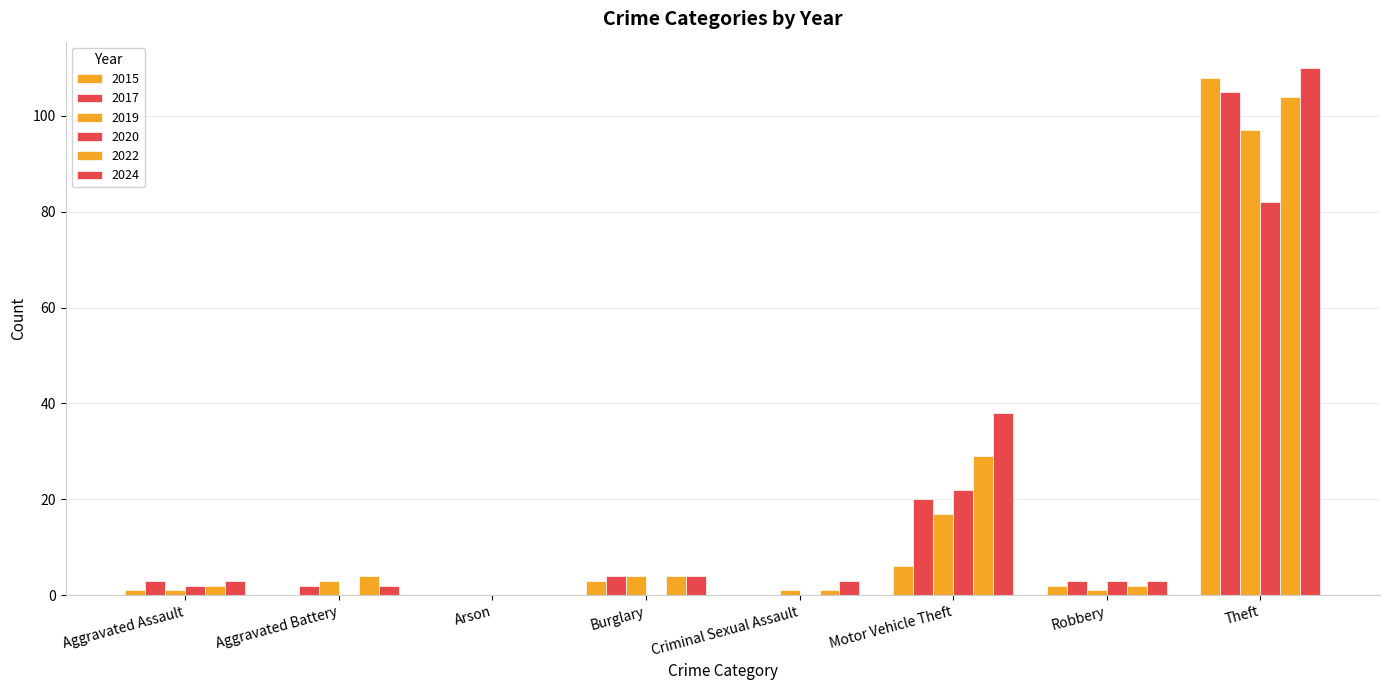

Between Motor Vehicle Theft and Burglary, which is larger?

Motor Vehicle Theft